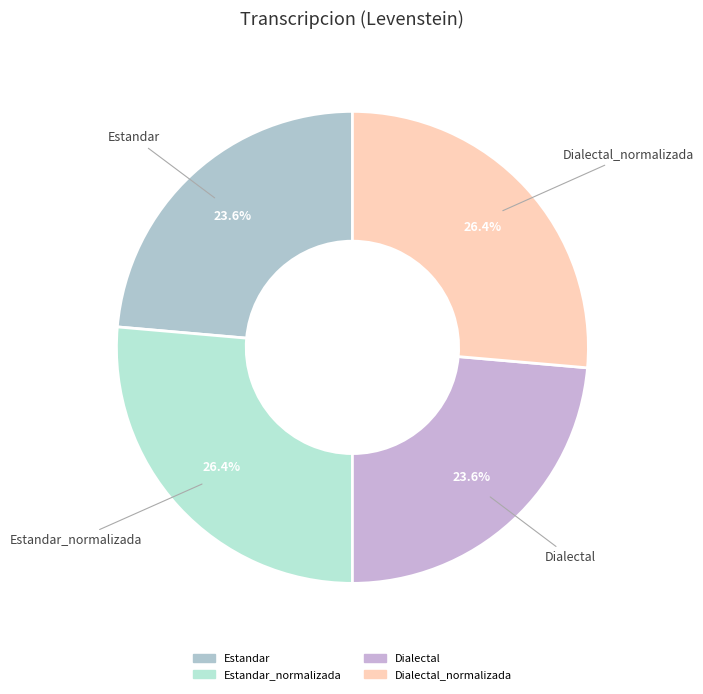

Is there any slice that represents more than half of the pie?

No